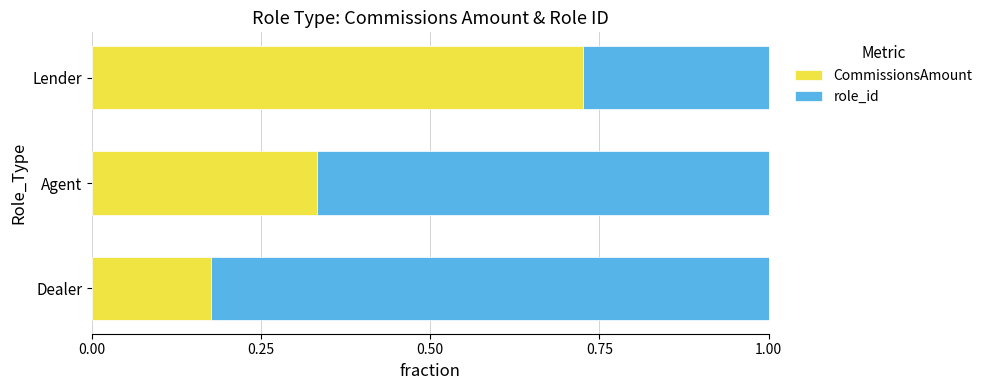

The value of CommissionsAmount at Agent is 0.5. True or false?

False